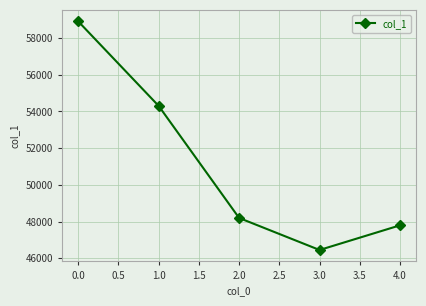

Reading left to right, extract all data points from this chart.

58906	54302	48199	46455	47798